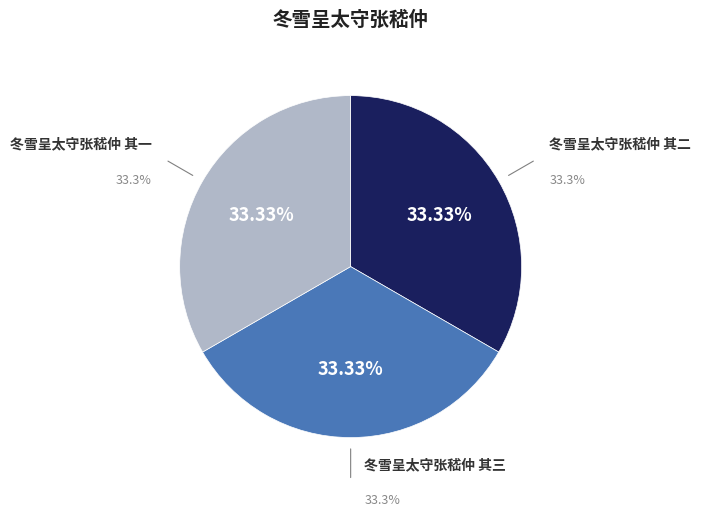

What is the total percentage of 冬雪呈太守张嵇仲 其三 and 冬雪呈太守张嵇仲 其二?

66.7%